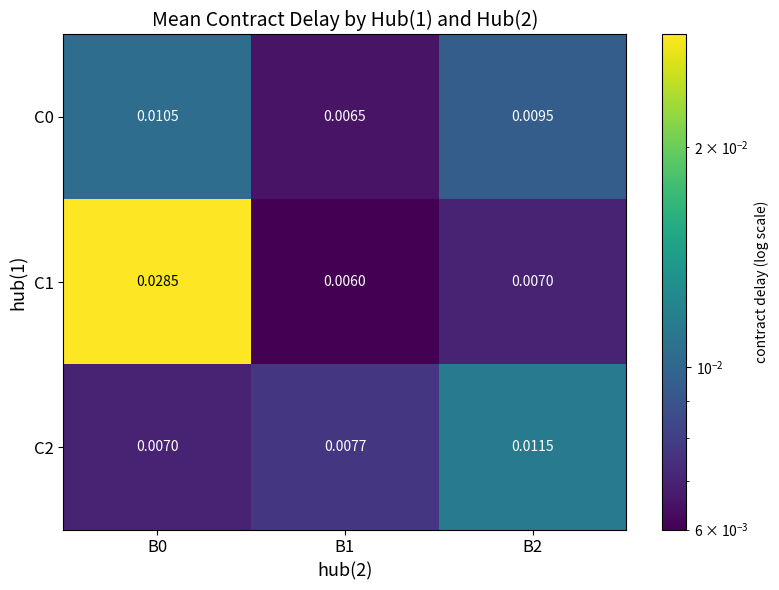

Is the value of C2 at B1 greater than the value of C0 at B2?

No